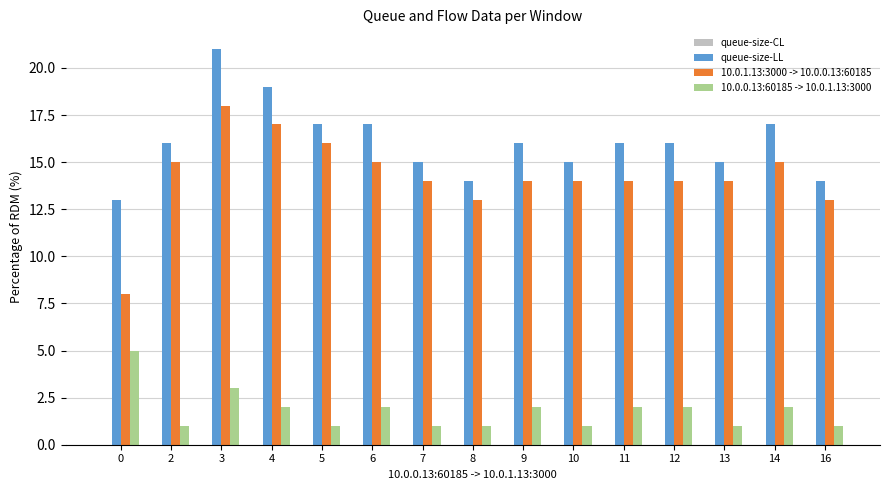

What is the difference between the highest and lowest values at 11?

14